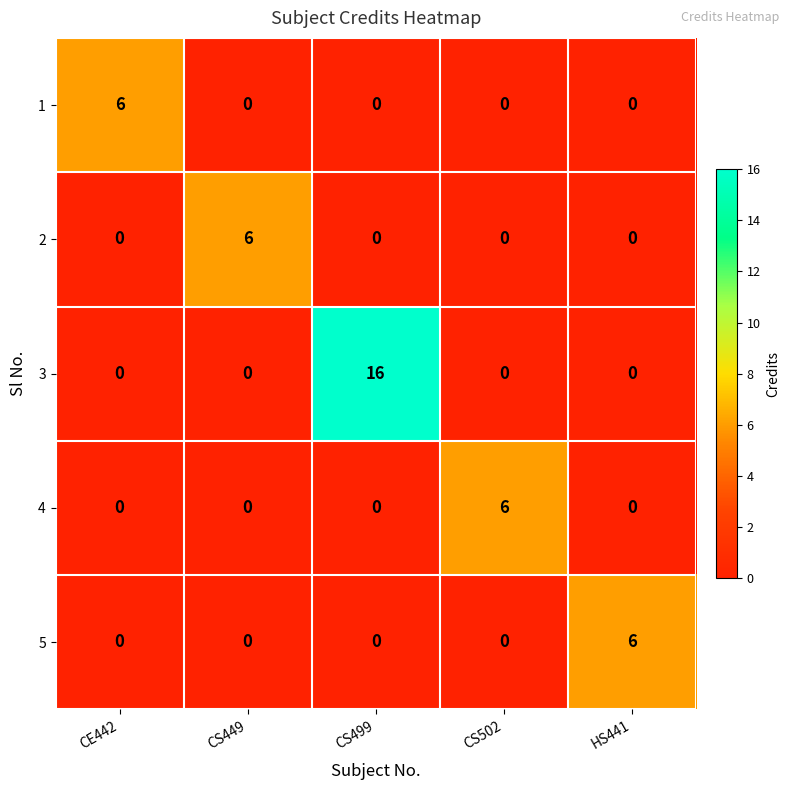

What is the sum of all 1 values?

6